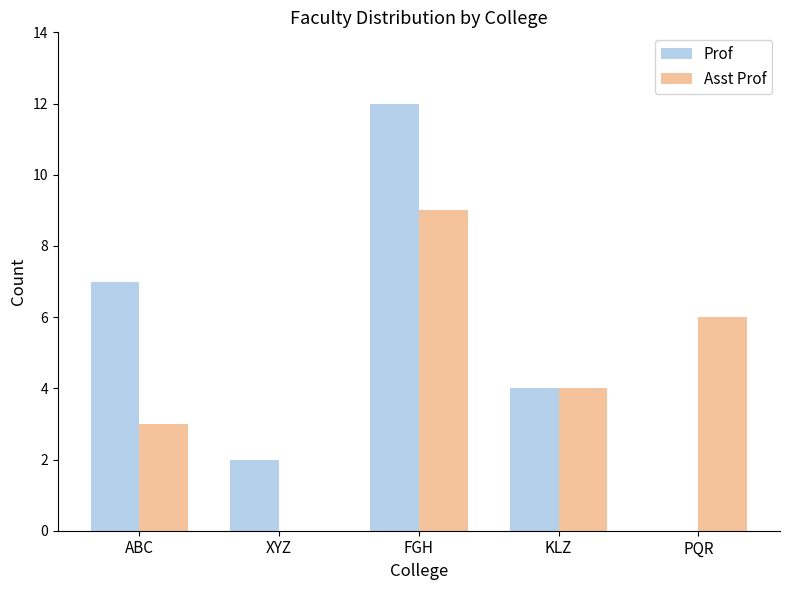

How many distinct data groups are displayed?

2